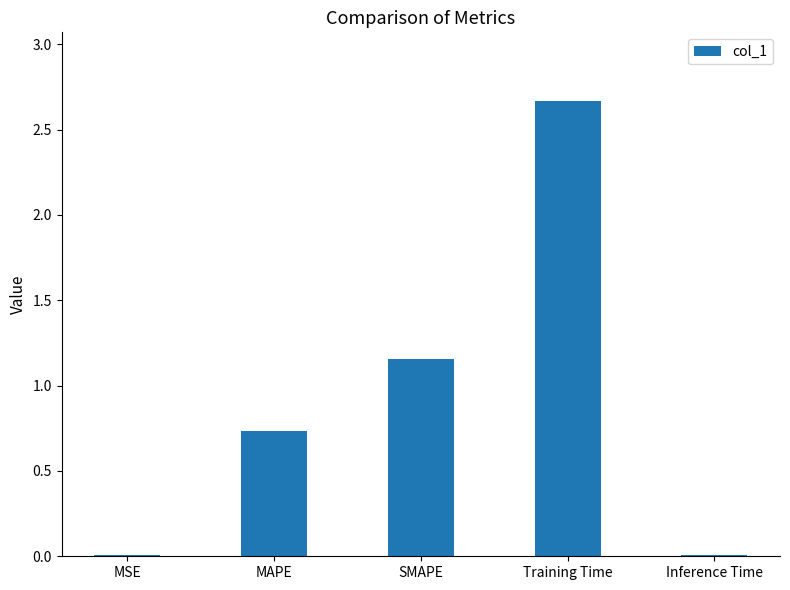

Where is the data nearest to the value 1?

SMAPE